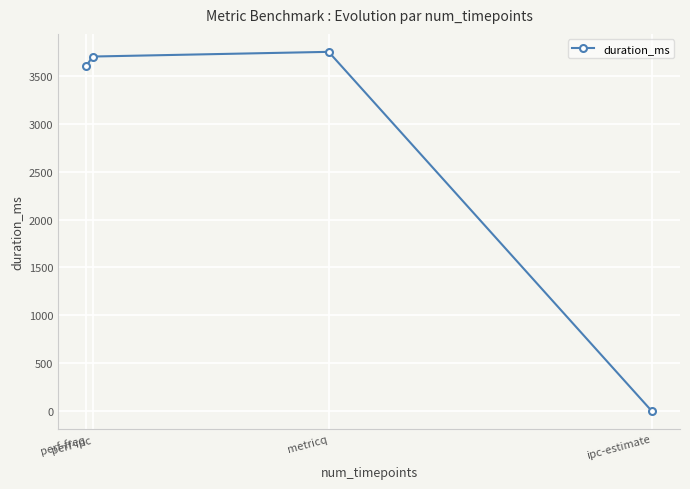

At which category does the chart reach its peak across all series?

metricq